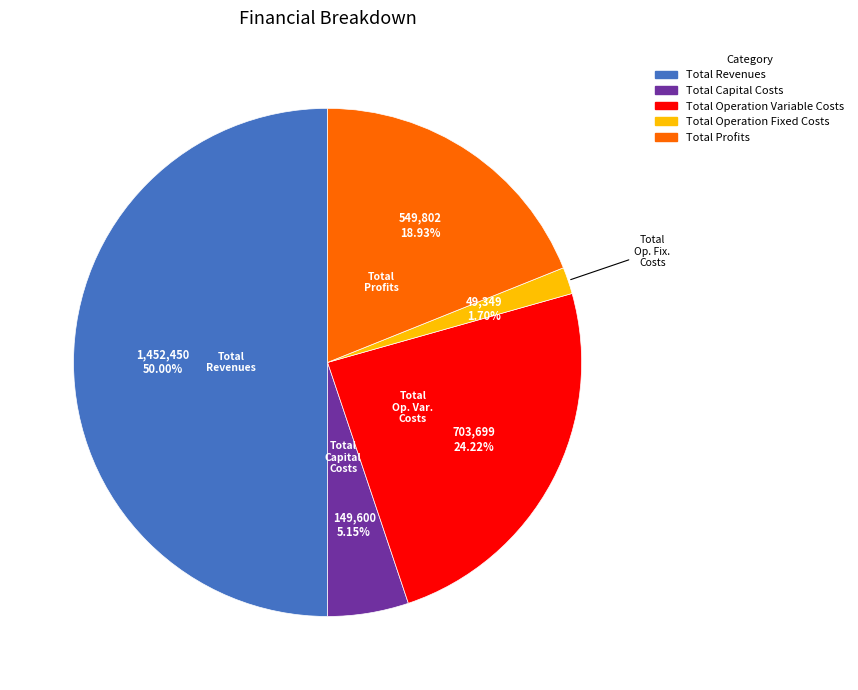

Does Total Operation Fixed Costs represent more than half of the total?

No